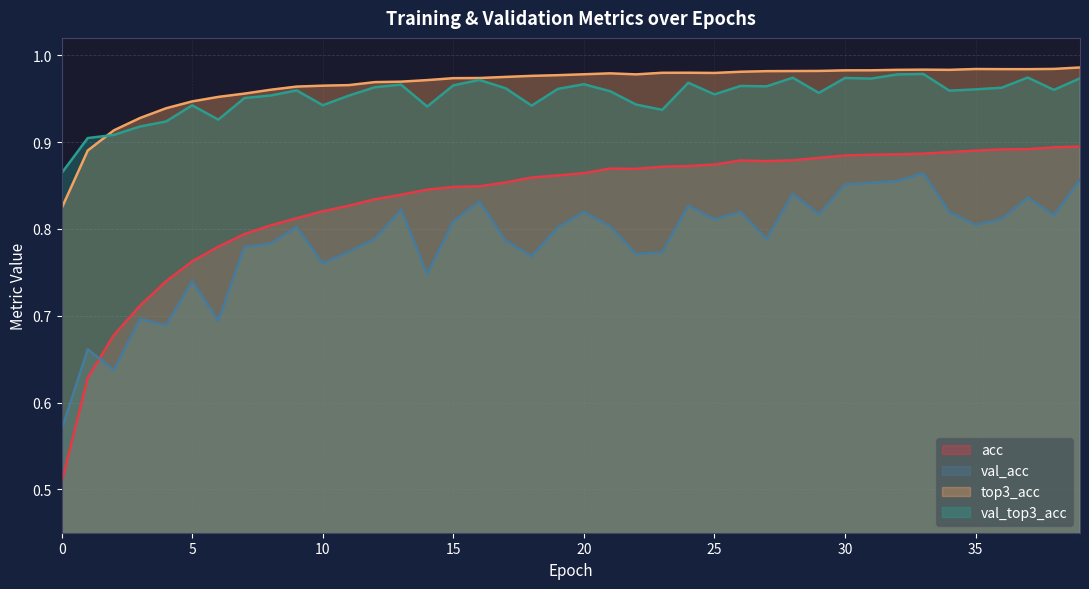

Which series has the widest spread of values?

acc